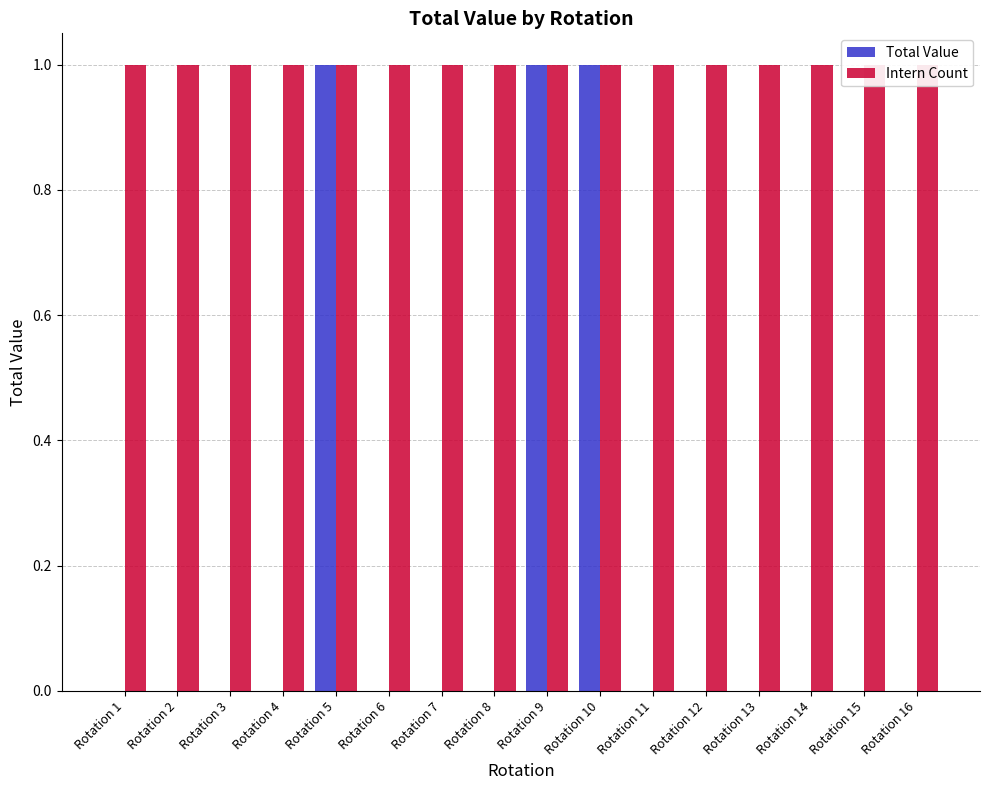

The Total Value series shows 0 at Rotation 13. True or false?

False